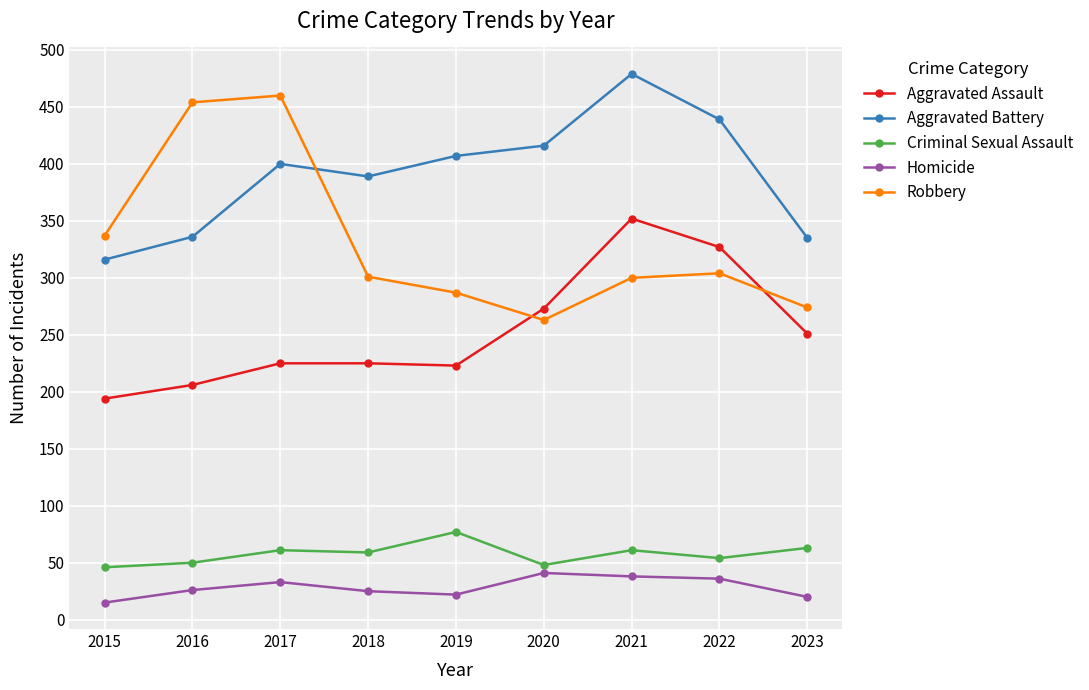

At which label is Aggravated Assault closest to 273?

2020